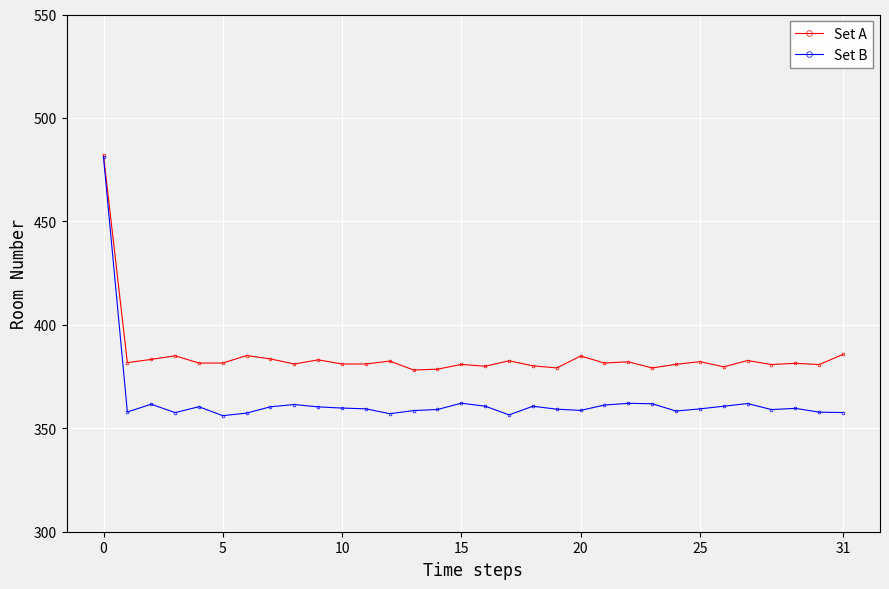

List the series in order of their overall mean, lowest first.

Set B, Set A